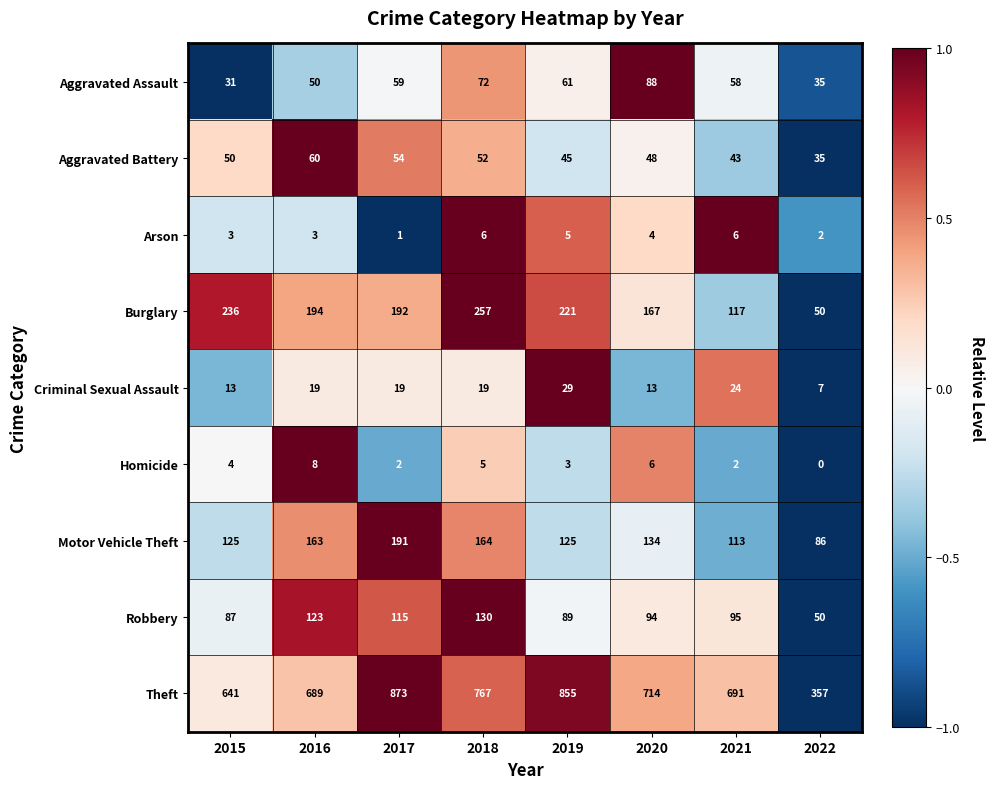

List the series in order of their peak value, highest first.

Theft, Burglary, Motor Vehicle Theft, Robbery, Aggravated Assault, Aggravated Battery, Criminal Sexual Assault, Homicide, Arson